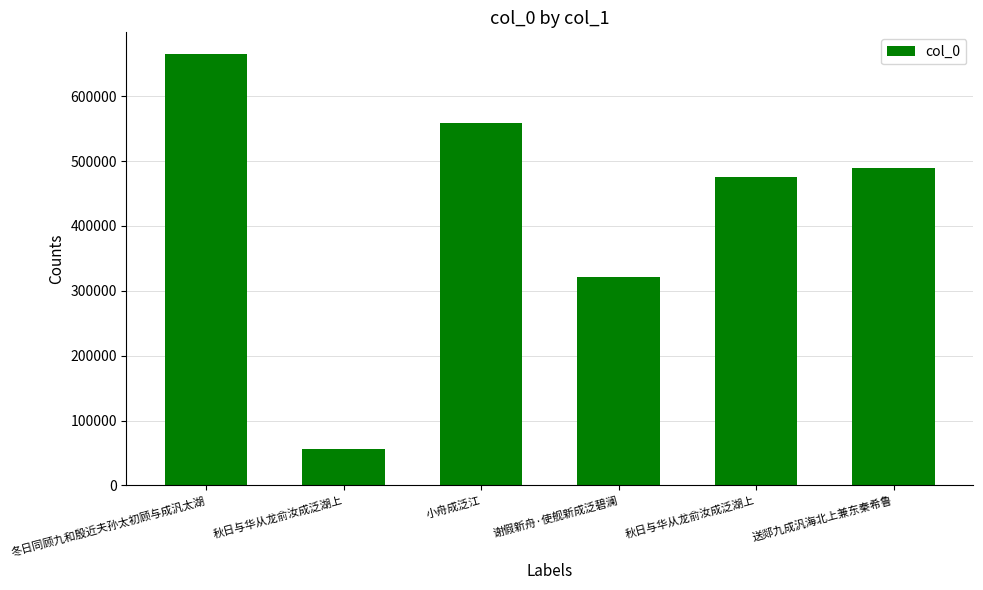

Does the chart contain any negative values?

No